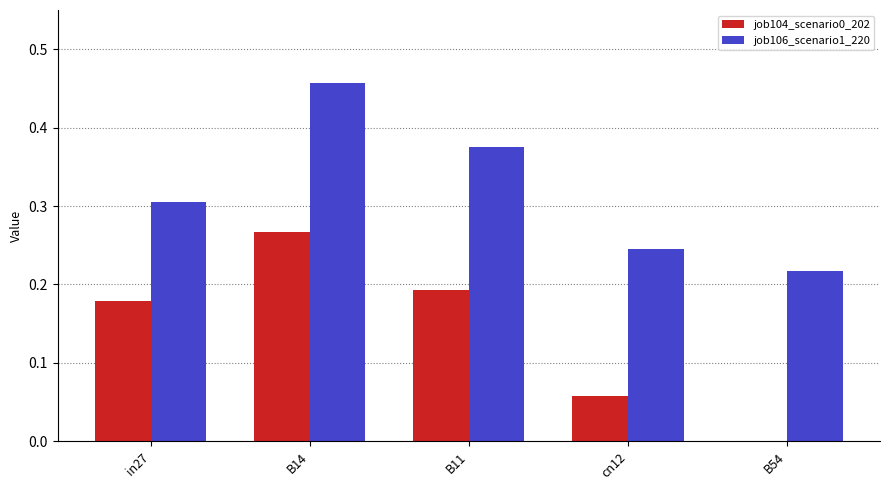

What are all the series names shown in the legend?

job104_scenario0_202, job106_scenario1_220